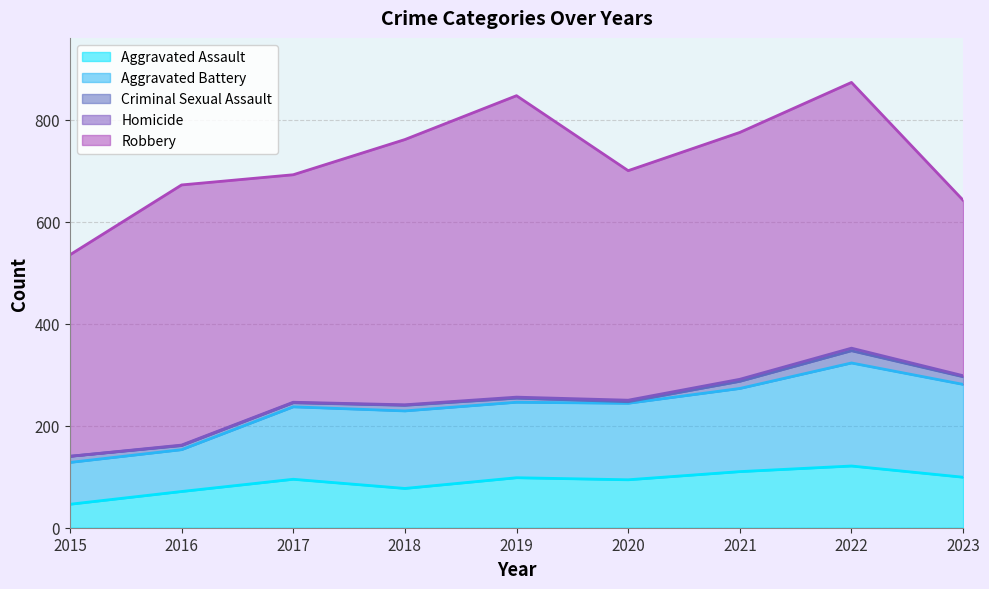

What value does the Homicide series have at 2023?

2